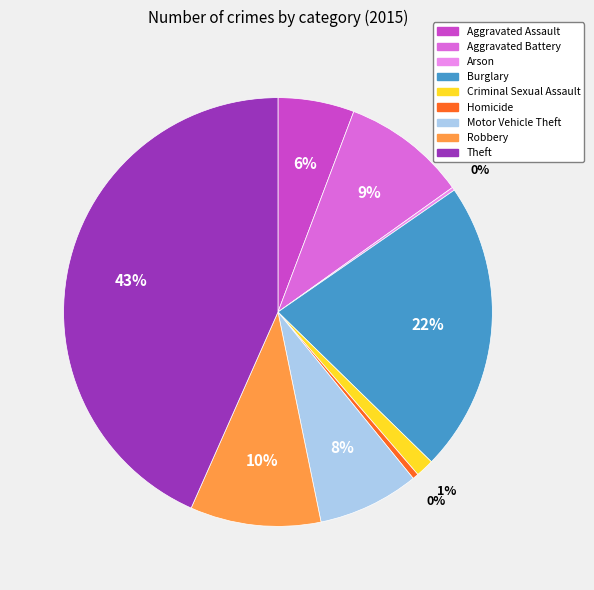

Which slice is the largest?

Theft